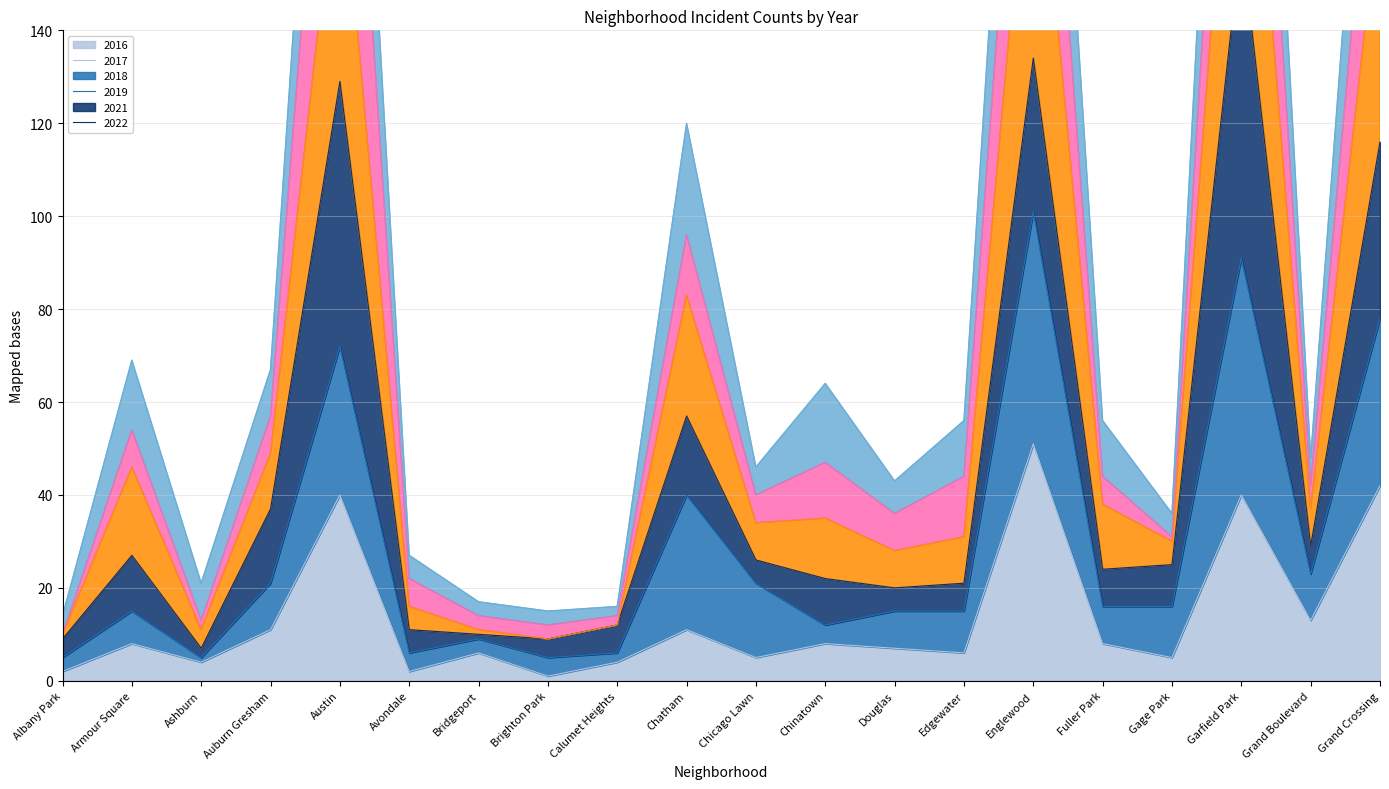

Is it true that 2016 equals 40 at Garfield Park?

True